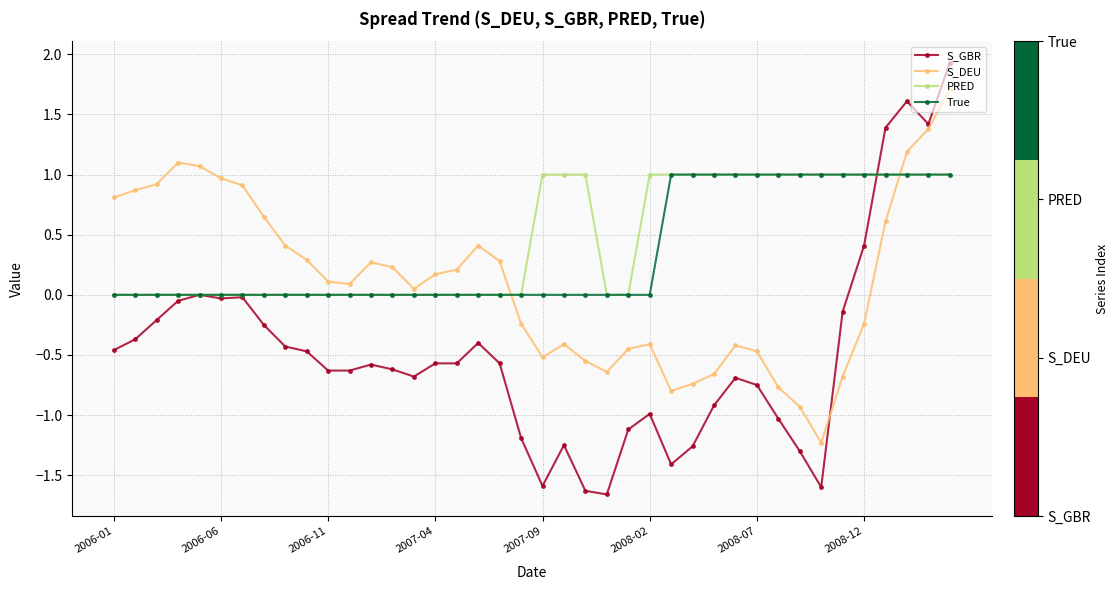

What is the value of the S_DEU point at the 39th from the left?

1.4